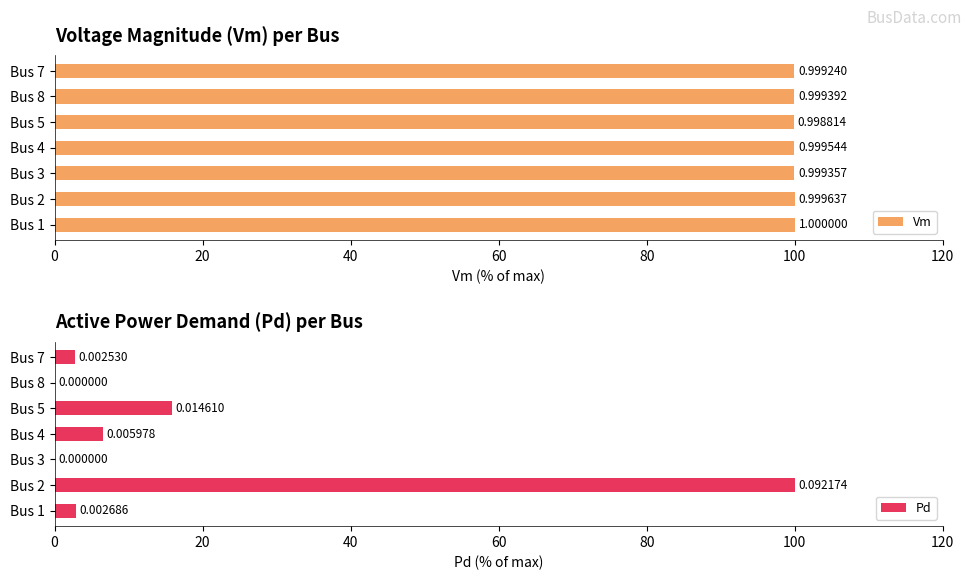

What is the value of the Vm bar at the 1st from the left?

100.0